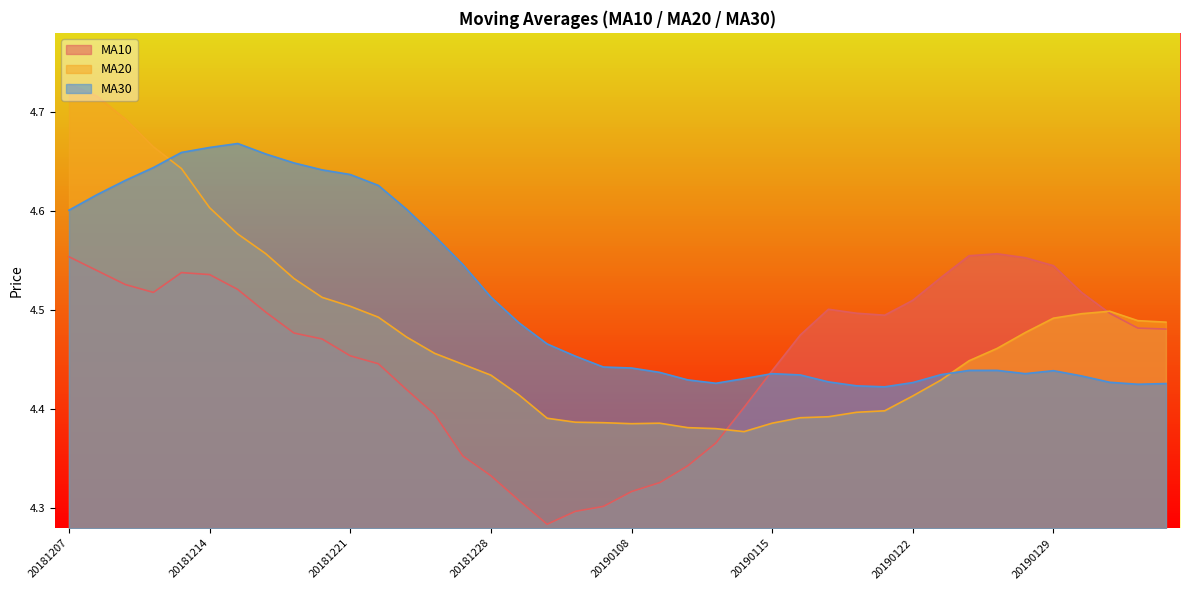

Reading left to right, list all the values displayed in this chart.

ma10: 4.6	4.5	4.5	4.5	4.5	4.5	4.5	4.5	4.5	4.5	4.5	4.4	4.4	4.4	4.4	4.3	4.3	4.3	4.3	4.3	4.3	4.3	4.3	4.4	4.4	4.4	4.5	4.5	4.5	4.5	4.5	4.5	4.6	4.6	4.6	4.5	4.5	4.5	4.5	4.5
ma20: 4.7	4.7	4.7	4.7	4.6	4.6	4.6	4.6	4.5	4.5	4.5	4.5	4.5	4.5	4.4	4.4	4.4	4.4	4.4	4.4	4.4	4.4	4.4	4.4	4.4	4.4	4.4	4.4	4.4	4.4	4.4	4.4	4.4	4.5	4.5	4.5	4.5	4.5	4.5	4.5
ma30: 4.6	4.6	4.6	4.6	4.7	4.7	4.7	4.7	4.6	4.6	4.6	4.6	4.6	4.6	4.5	4.5	4.5	4.5	4.5	4.4	4.4	4.4	4.4	4.4	4.4	4.4	4.4	4.4	4.4	4.4	4.4	4.4	4.4	4.4	4.4	4.4	4.4	4.4	4.4	4.4